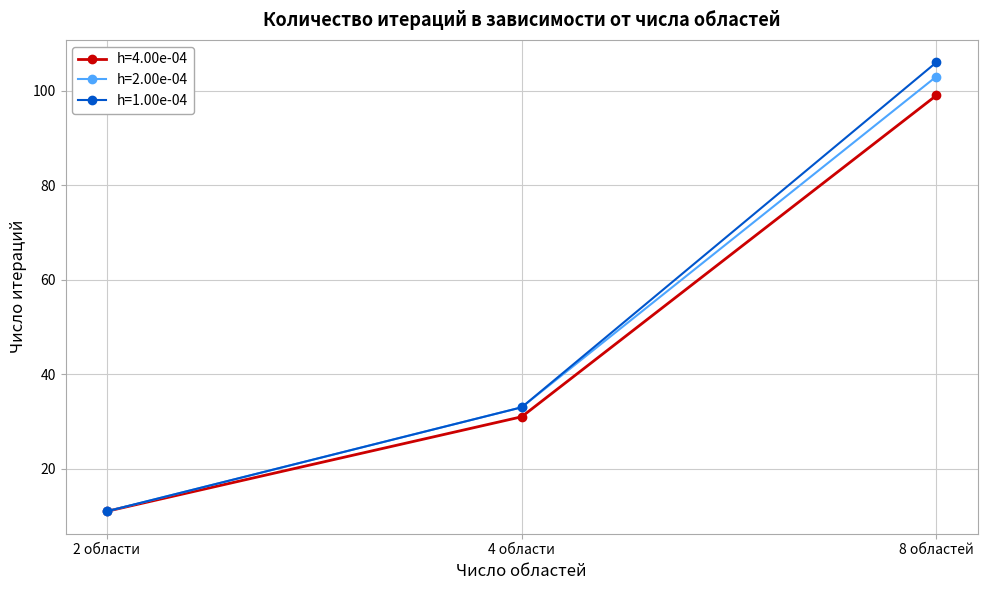

Between 2 области and 8 областей, which series saw the biggest shift?

h=1.00e-04